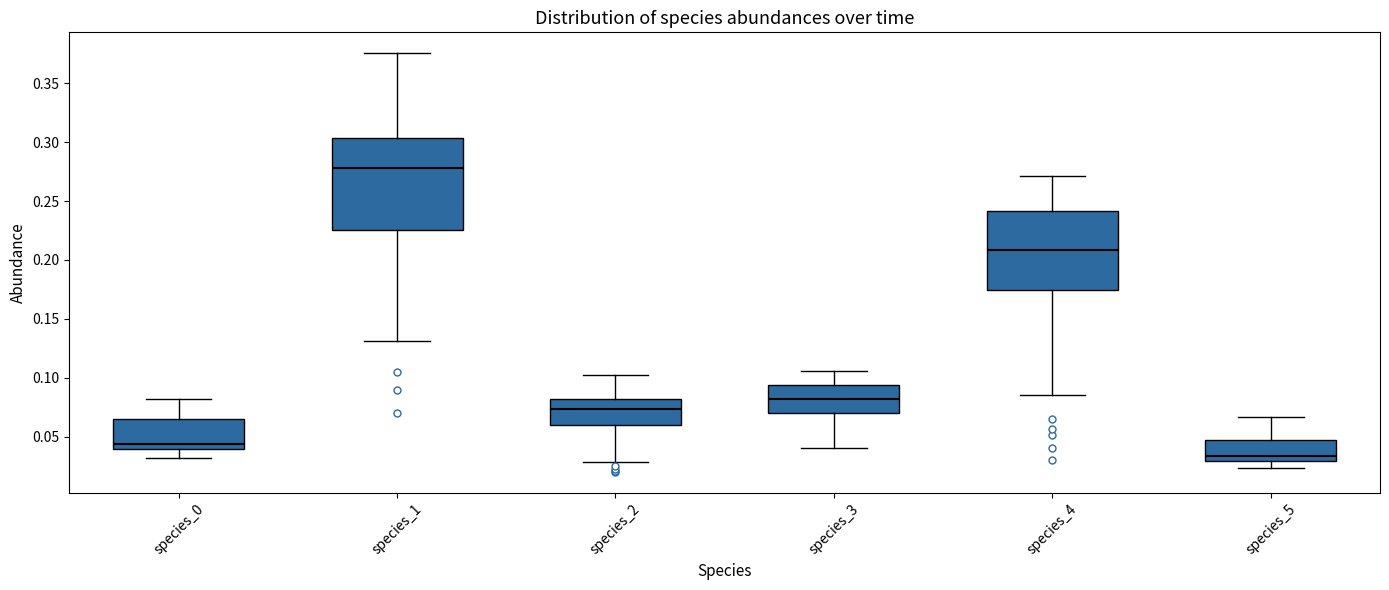

Reading left to right, transcribe this box plot: for each box, give where its median line is, the range the box spans, and where its two whiskers end, as read against the y-axis. The values are not printed on the chart, so give them approximately, as read against the axis.

species_0: median 0.045, box 0.040 to 0.065, whiskers 0.030 to 0.080
species_1: median 0.280, box 0.225 to 0.305, whiskers 0.130 to 0.375
species_2: median 0.075, box 0.060 to 0.080, whiskers 0.030 to 0.105
species_3: median 0.080, box 0.070 to 0.095, whiskers 0.040 to 0.105
species_4: median 0.210, box 0.175 to 0.240, whiskers 0.085 to 0.270
species_5: median 0.035, box 0.030 to 0.045, whiskers 0.025 to 0.065